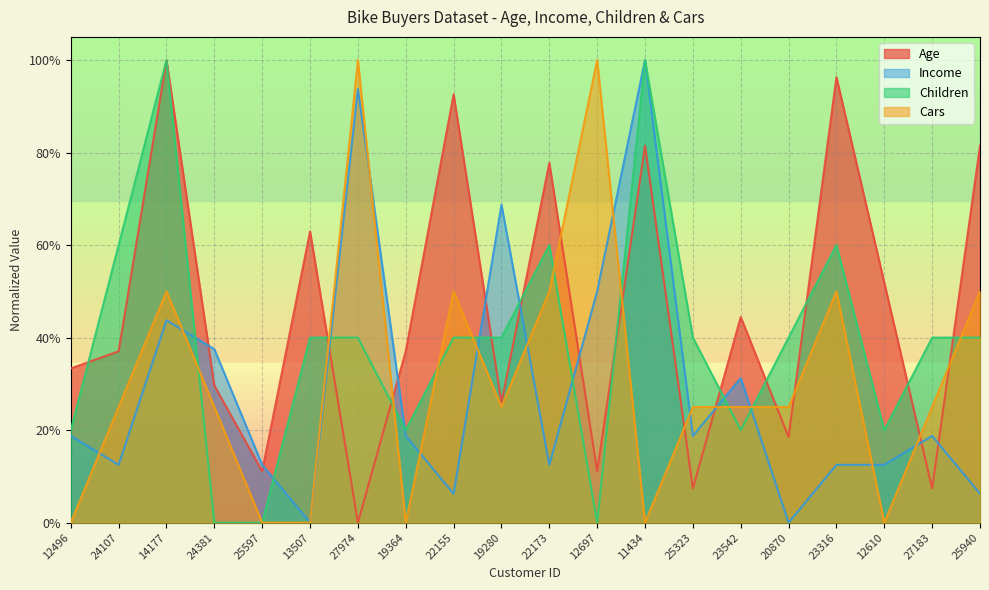

Which series ends up on top after the final intersection of Cars and Age?

Age